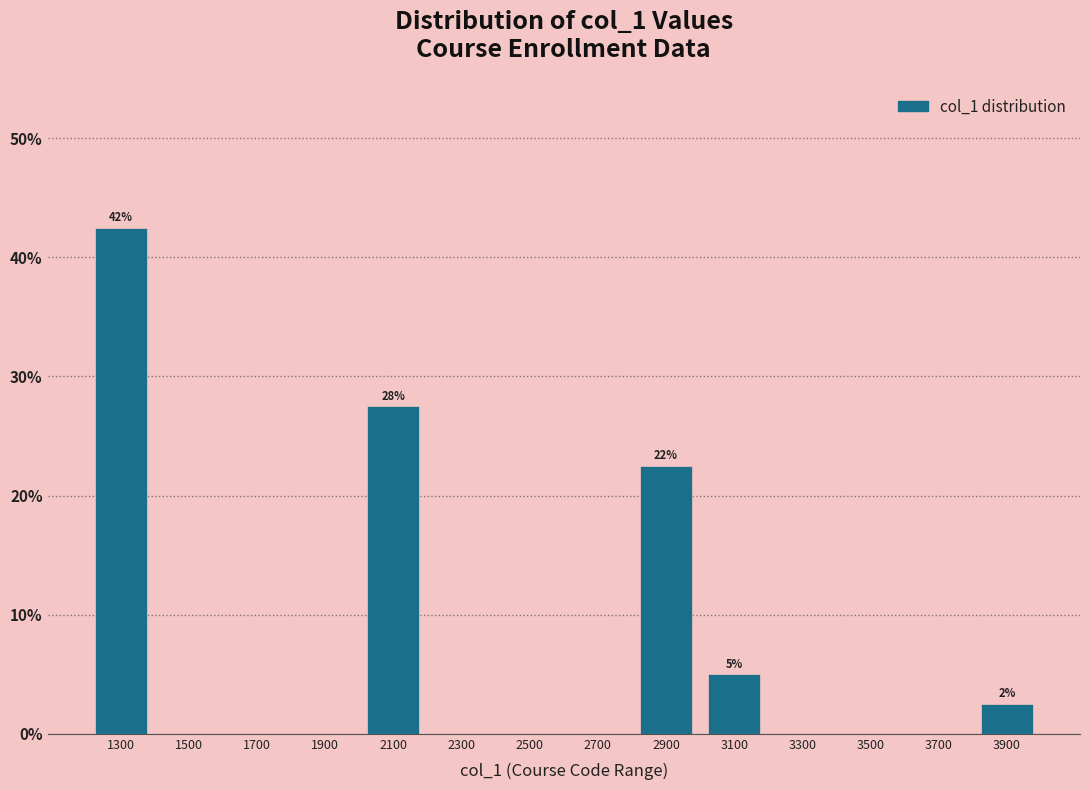

Which range on the x-axis has the tallest bar?

1200 to 1400